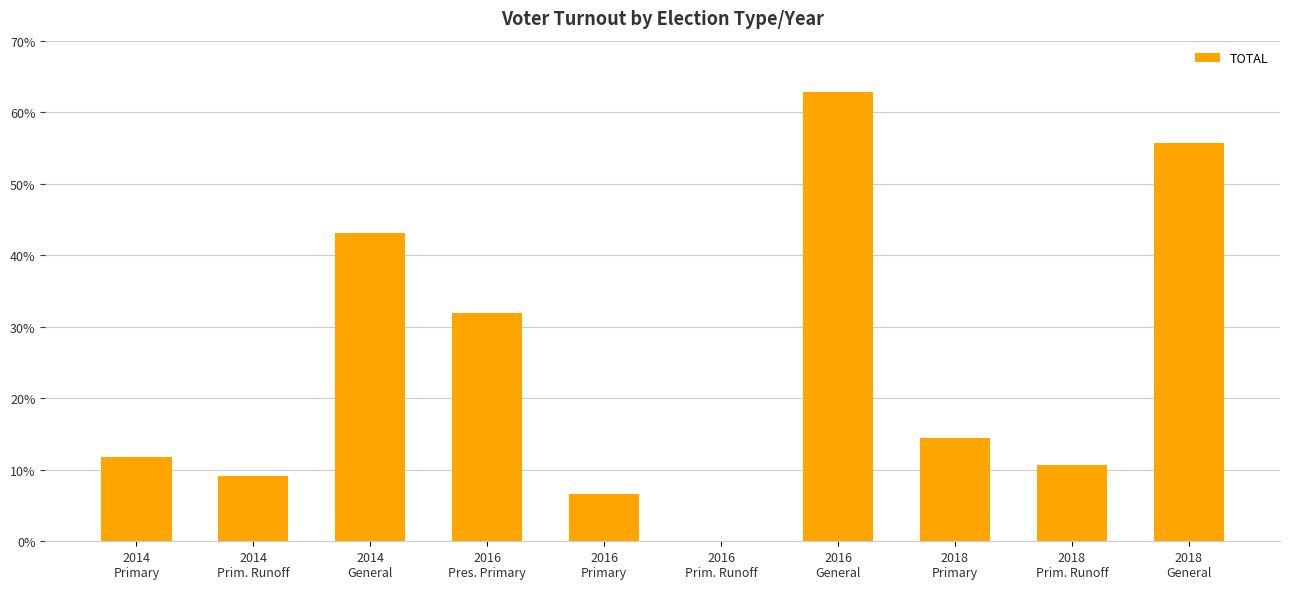

What is the sum of all values?

246.1